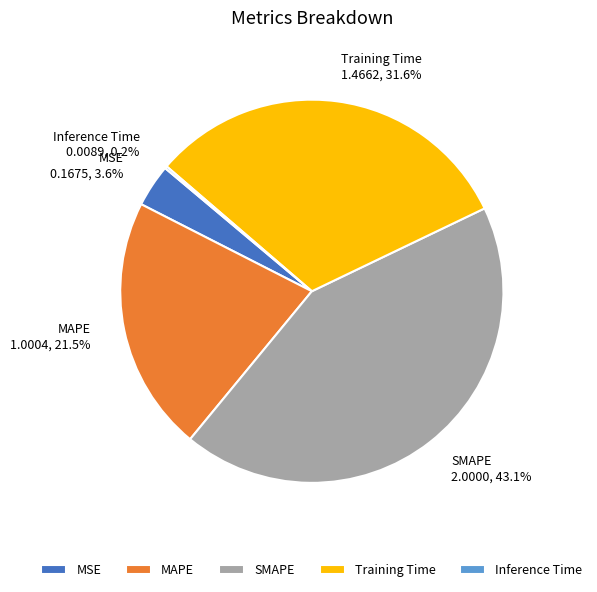

Which category has the biggest portion of the pie?

SMAPE